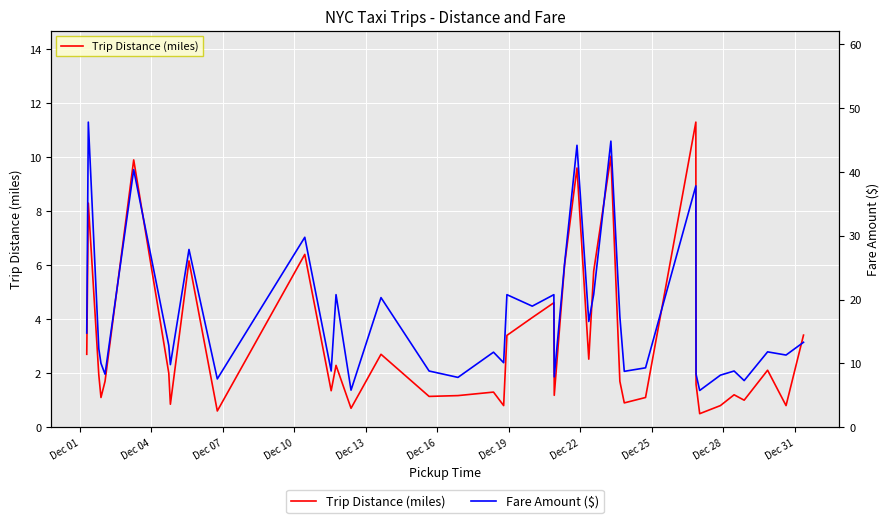

Reading right to left, what are all the values shown in this chart?

Trip Distance (miles): 3.4	0.8	2.1	1.0	1.2	0.8	0.5	1.6	11.3	1.1	0.9	1.7	10.0	5.8	2.5	9.6	6.0	1.2	4.6	4.1	3.4	0.8	1.3	1.2	1.1	2.7	0.7	2.3	1.4	6.4	0.6	6.2	0.8	2.0	9.9	1.7	1.1	1.9	8.3	2.7
Fare Amount ($): 13.3	11.3	11.8	7.3	8.8	8.2	5.8	8.3	37.8	9.3	8.8	17.3	44.8	20.8	16.6	44.2	25.6	7.9	20.8	19.0	20.8	10.1	11.8	7.8	8.8	20.3	5.8	20.8	8.8	29.8	7.6	27.8	9.8	12.8	40.3	8.3	10.0	12.3	47.8	14.8